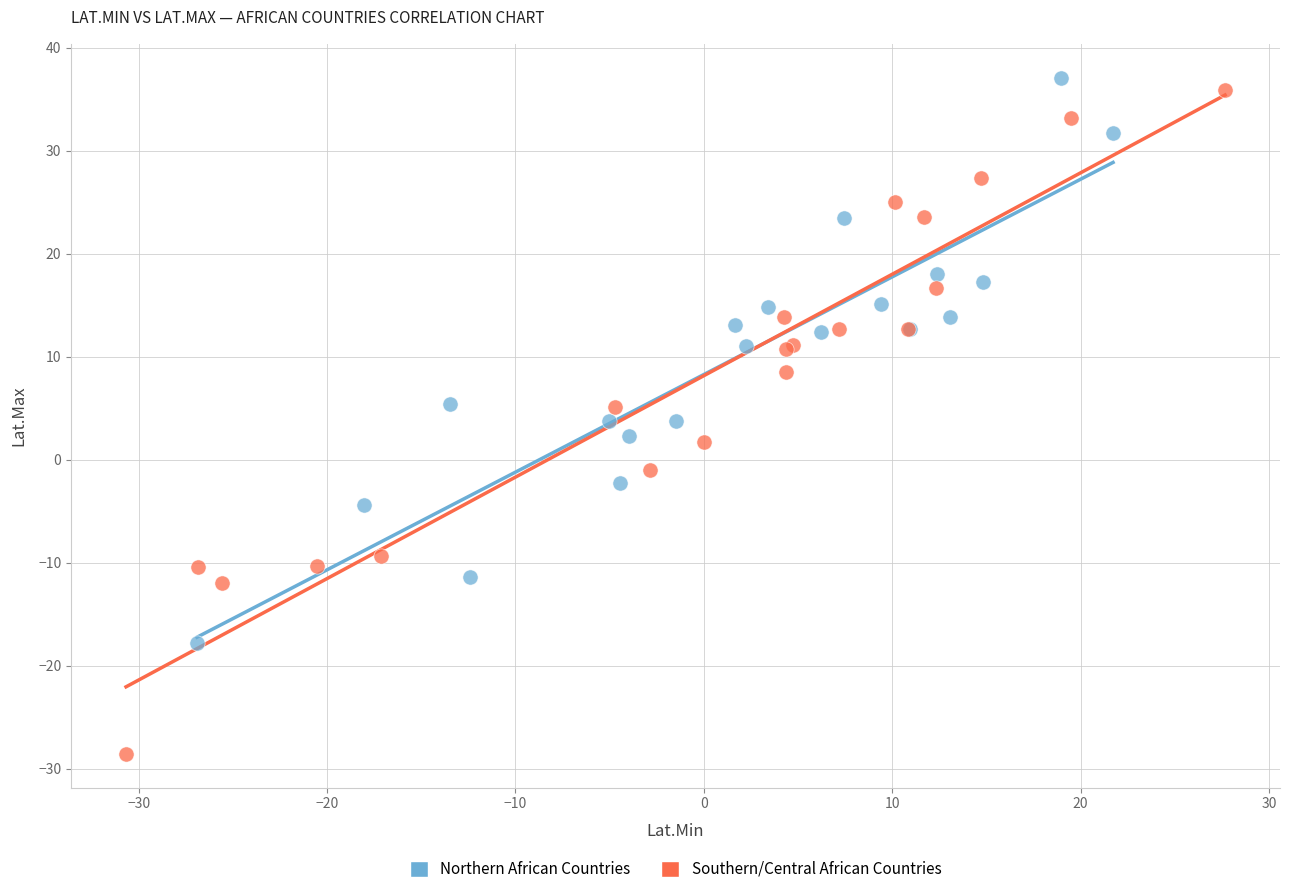

What are all the series names shown in the legend?

Northern African Countries, Southern/Central African Countries